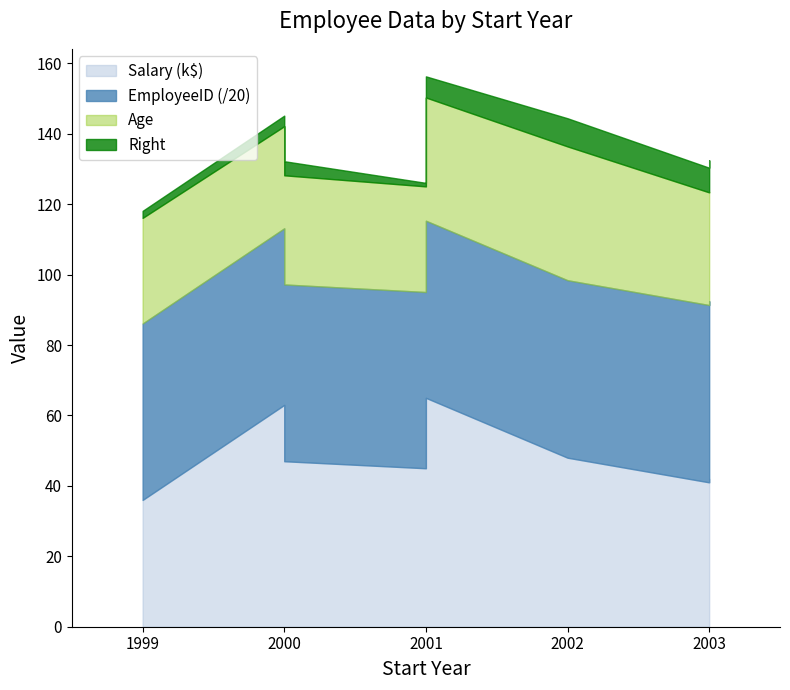

True or false: Salary and Right intersect in this chart.

False